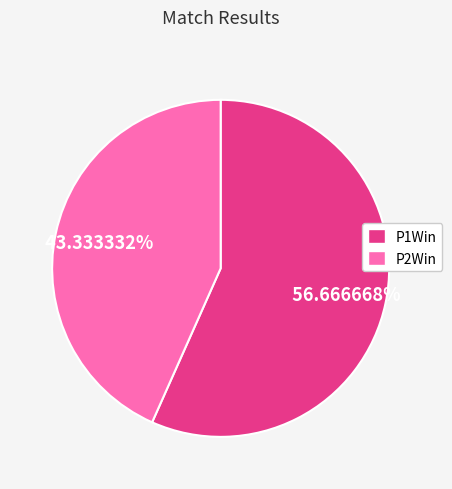

Is P1Win the majority of the pie?

Yes